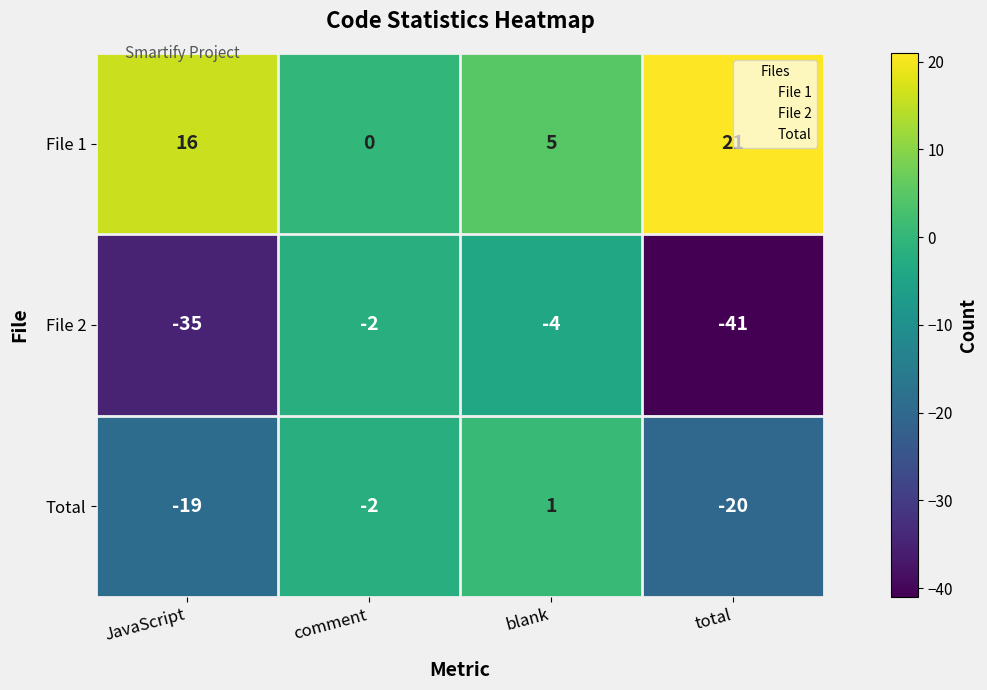

Rank the series at blank from lowest to highest value.

File 2, Total, File 1